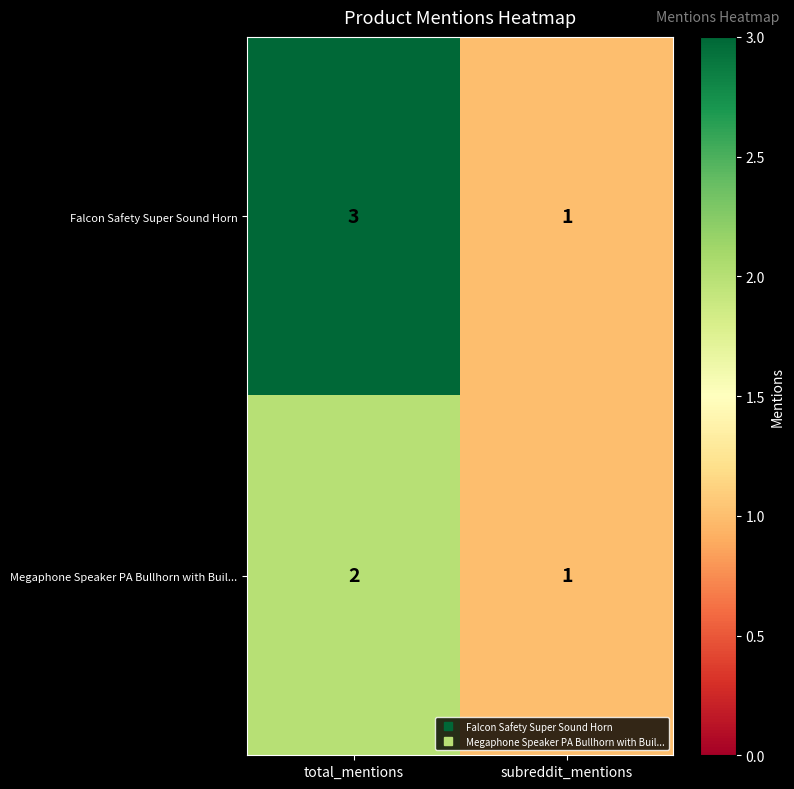

At total_mentions, list the series in order from smallest to largest.

Megaphone Speaker PA Bullhorn with Buil..., Falcon Safety Super Sound Horn